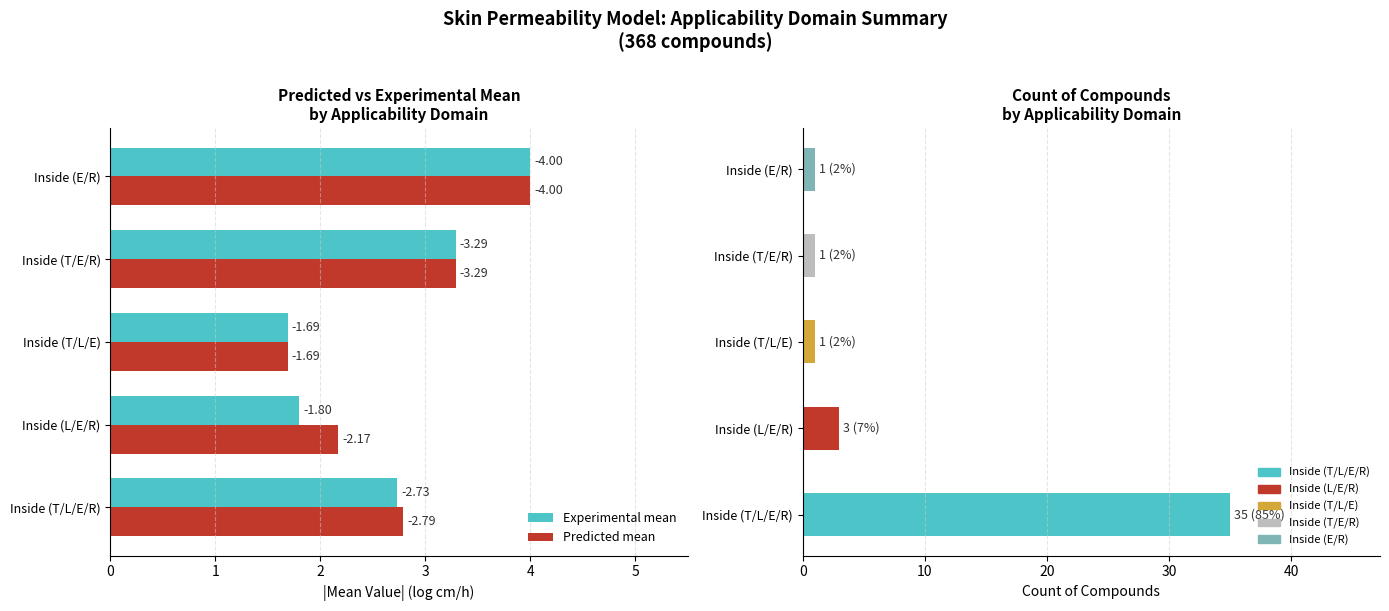

Which has a higher value, Inside (T/E/R) or Inside (T/L/E)?

Inside (T/E/R)